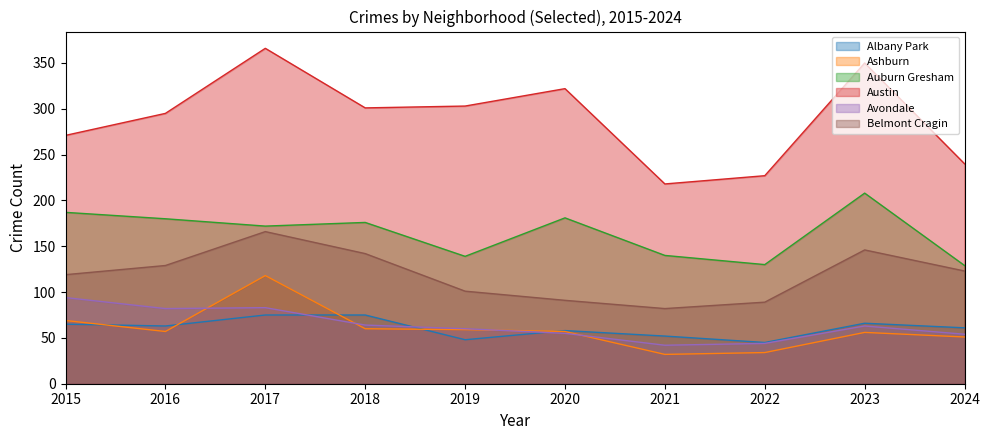

Where does the Albany Park series first go above 63?

2015